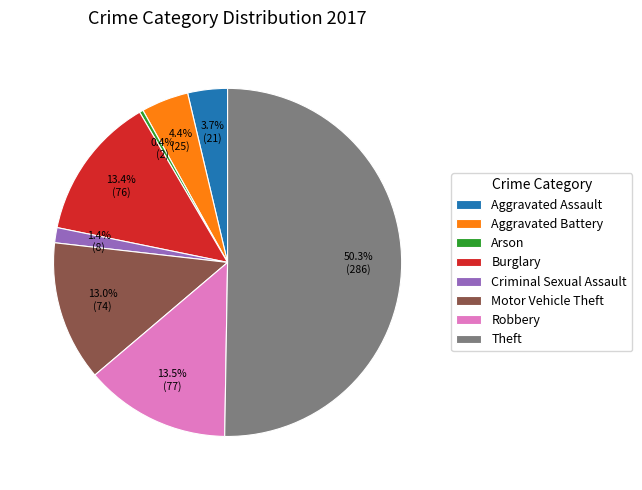

Approximately how many times larger is the value at Motor Vehicle Theft compared to Burglary?

1.0